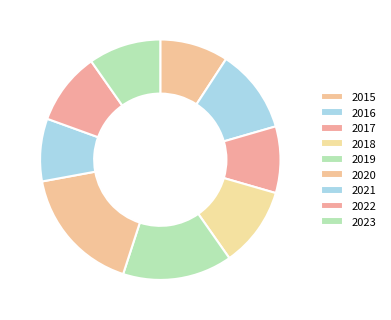

Is the sum of 2023 and 2015 greater than half?

No